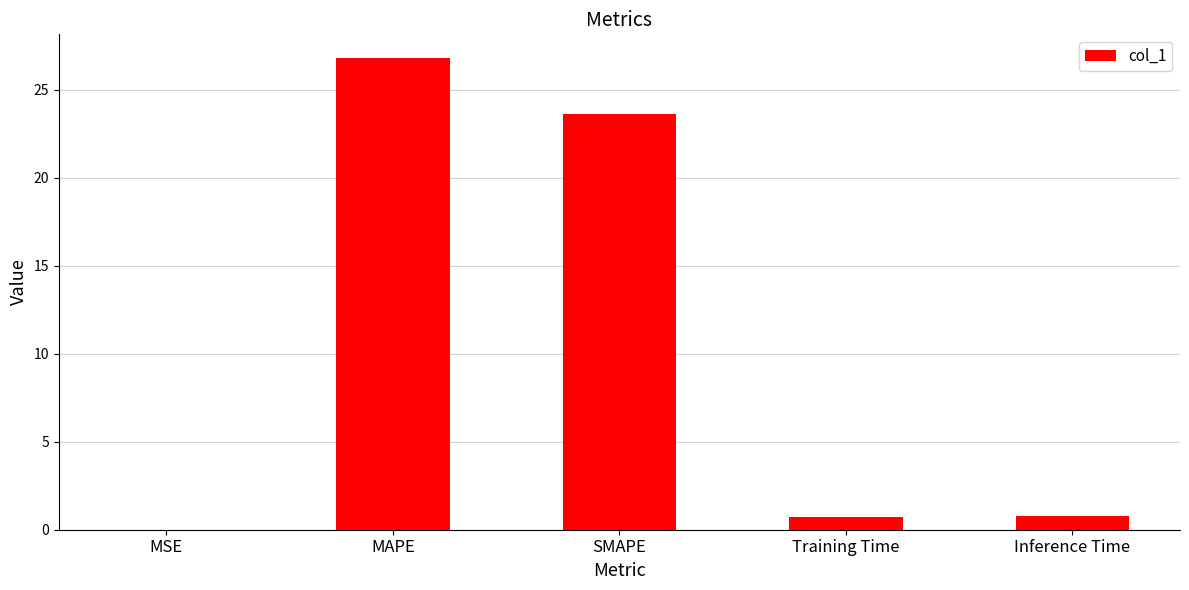

Between MAPE and Training Time, which is larger?

MAPE